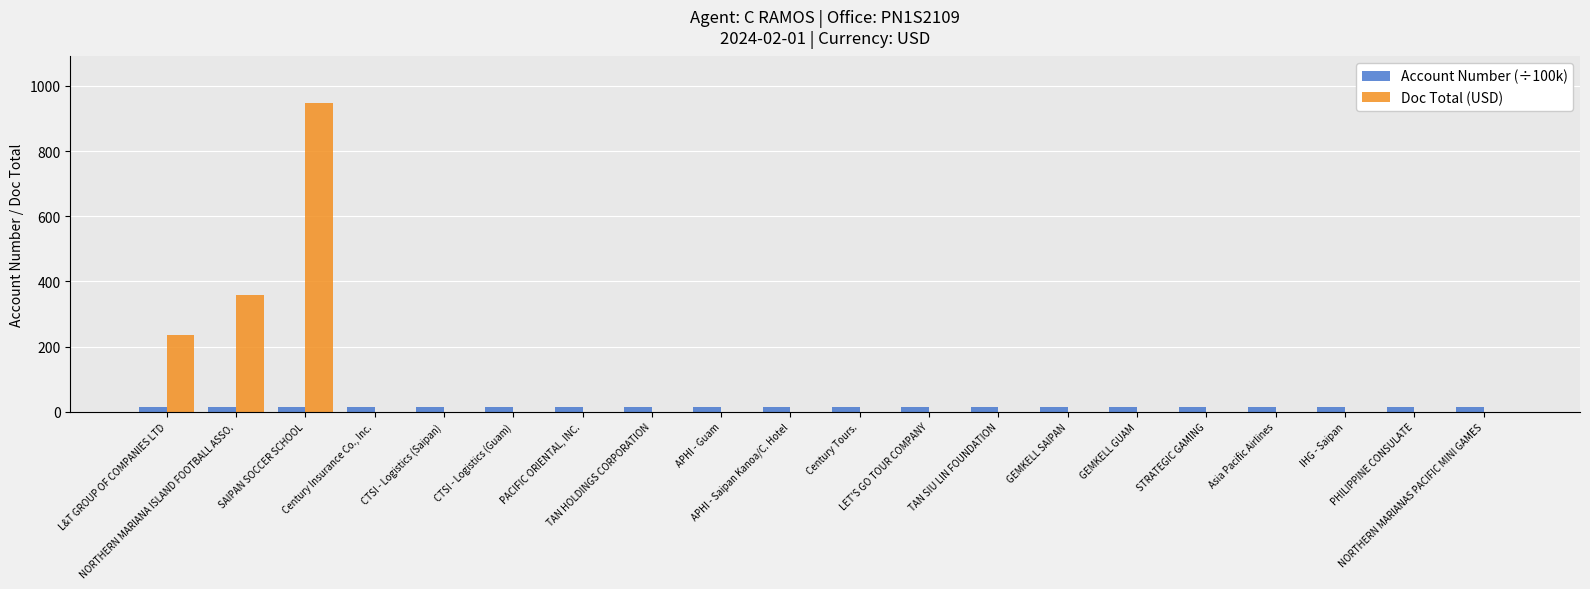

Which series has the largest total across all categories?

Doc Total (USD)